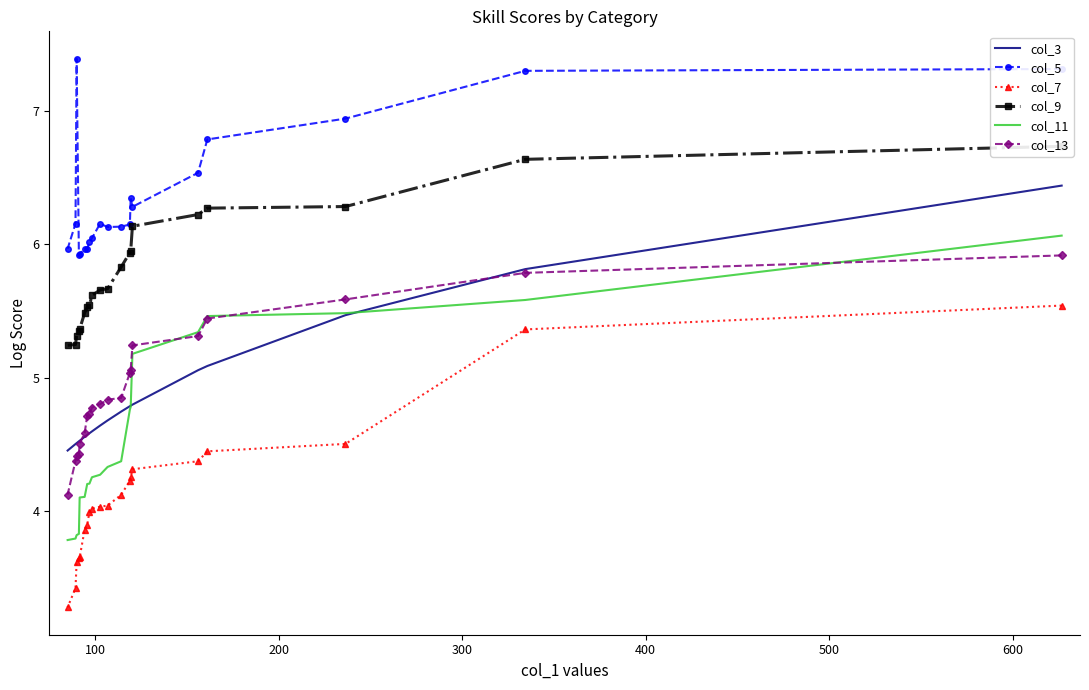

Which series has the largest total across all categories?

col_5